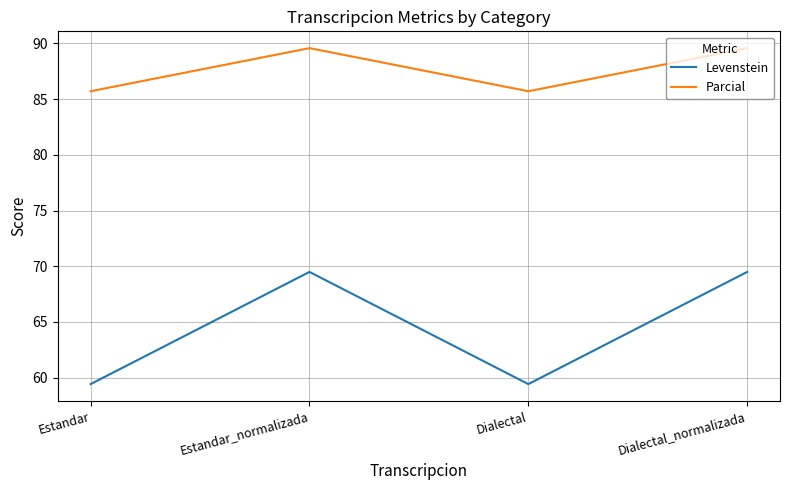

Reading right to left, extract all data points from this chart.

Levenstein: Dialectal_normalizada=69.5	Dialectal=59.4	Estandar_normalizada=69.5	Estandar=59.4
Parcial: Dialectal_normalizada=89.6	Dialectal=85.7	Estandar_normalizada=89.6	Estandar=85.7